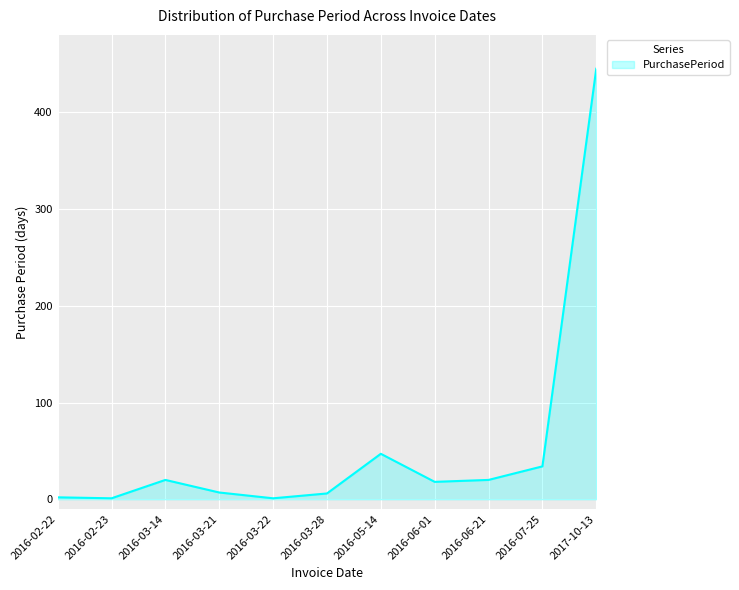

What is the ratio of the value at 2016-05-14 to the value at 2017-10-13?

0.1